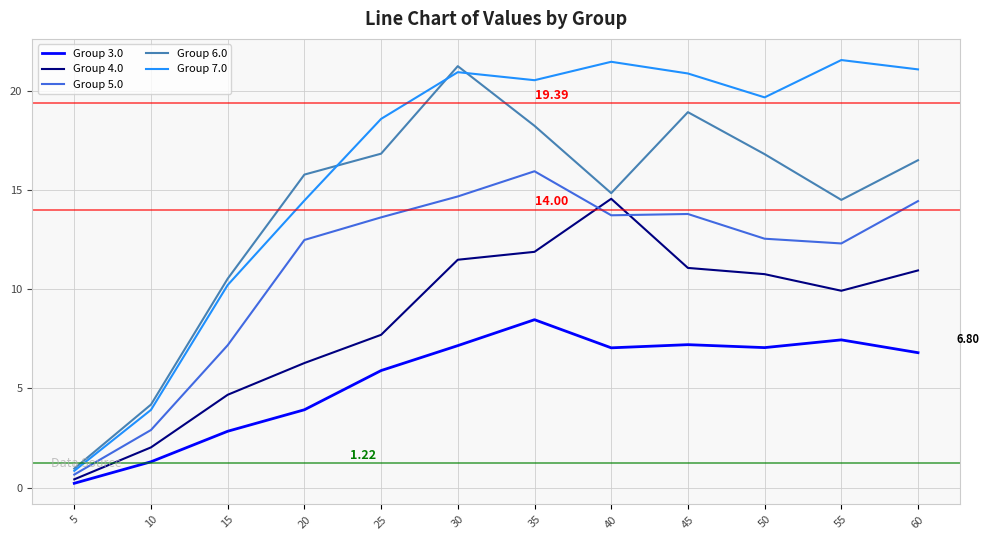

Which series changed the most between 30 and 60?

Group 6.0